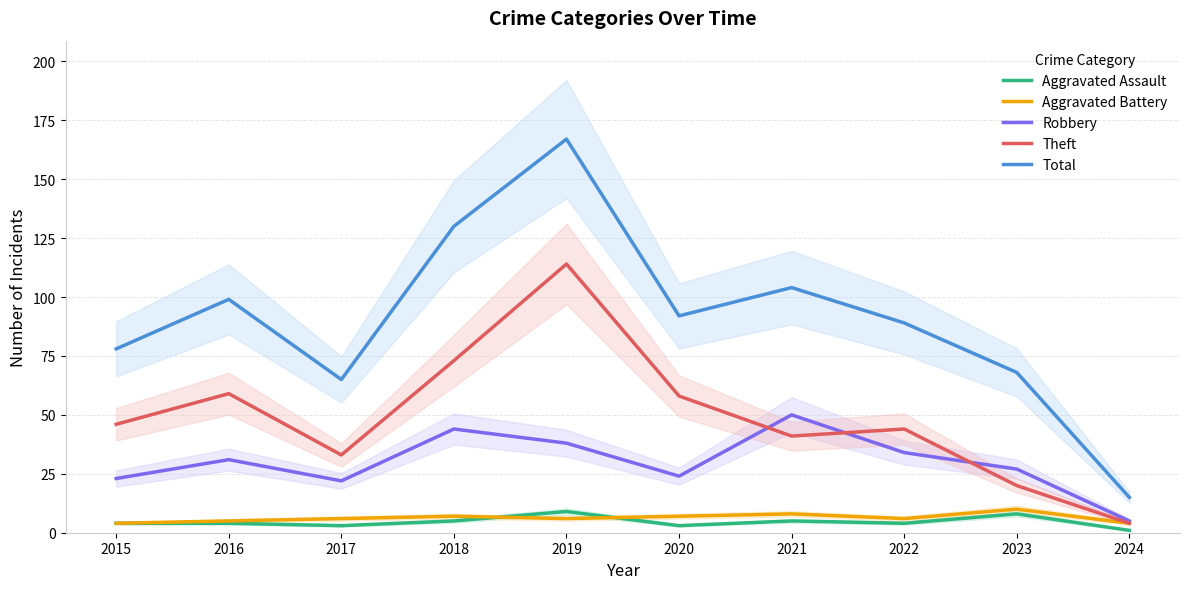

Reading right to left, extract all data points from this chart.

Aggravated Assault: 2024=1	2023=8	2022=4	2021=5	2020=3	2019=9	2018=5	2017=3	2016=4	2015=4
Aggravated Battery: 2024=4	2023=10	2022=6	2021=8	2020=7	2019=6	2018=7	2017=6	2016=5	2015=4
Robbery: 2024=5	2023=27	2022=34	2021=50	2020=24	2019=38	2018=44	2017=22	2016=31	2015=23
Theft: 2024=4	2023=20	2022=44	2021=41	2020=58	2019=114	2018=73	2017=33	2016=59	2015=46
Total: 2024=15	2023=68	2022=89	2021=104	2020=92	2019=167	2018=130	2017=65	2016=99	2015=78